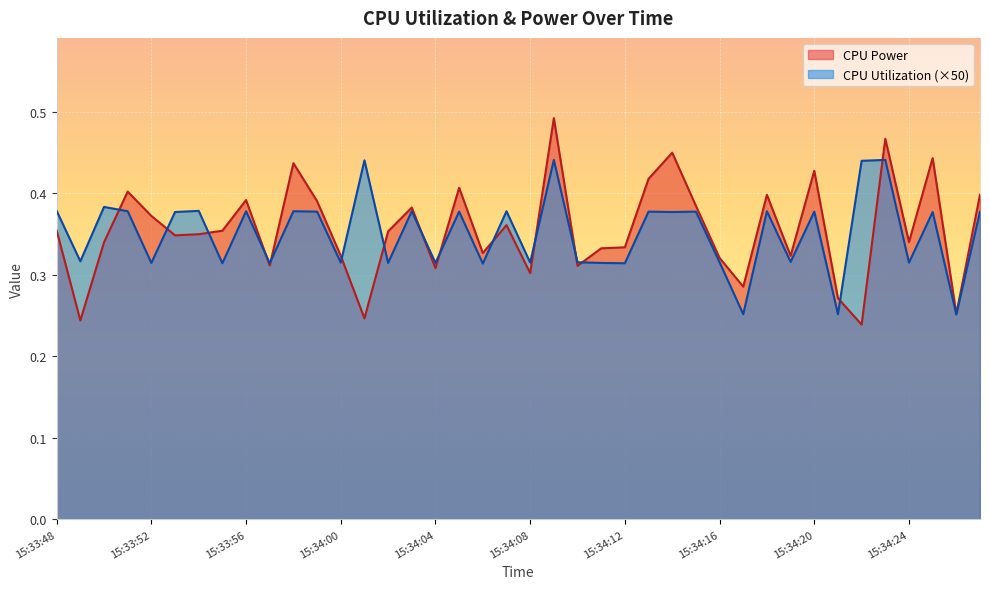

Where is CPU Power nearest to the value 0?

15:34:22